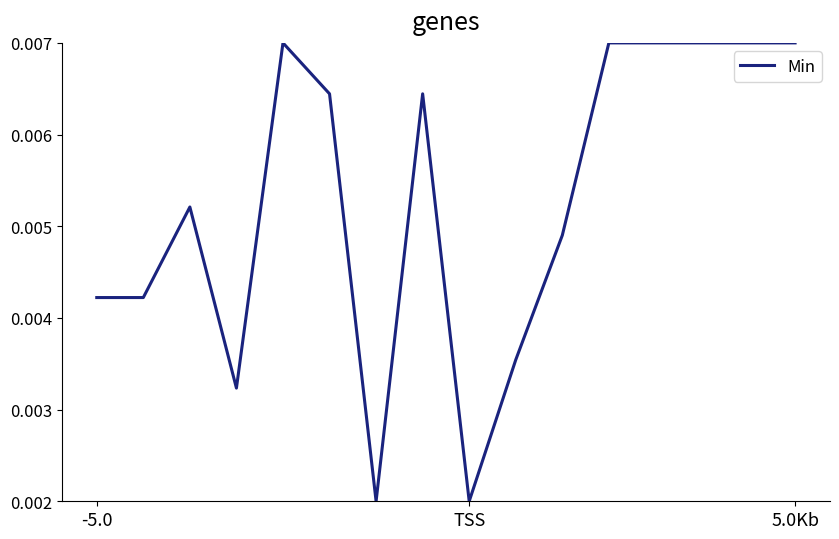

How many lines are shown in the chart?

1